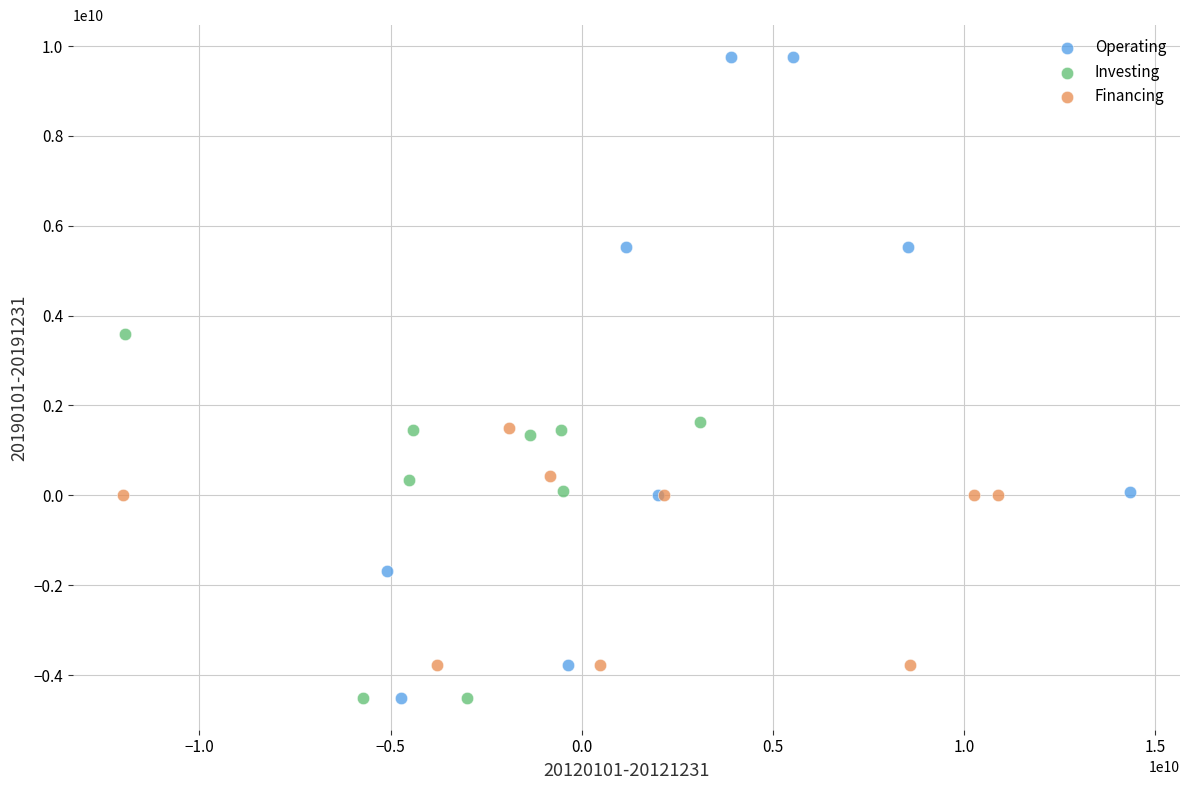

Which series contains the highest Y value?

Operating